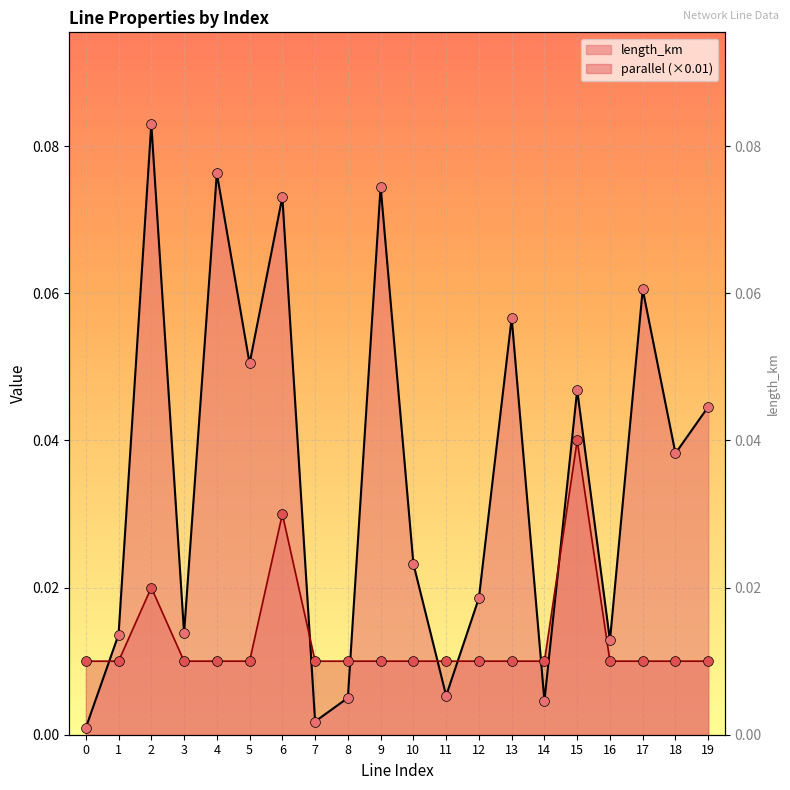

Which series reaches the minimum Y coordinate?

length_km